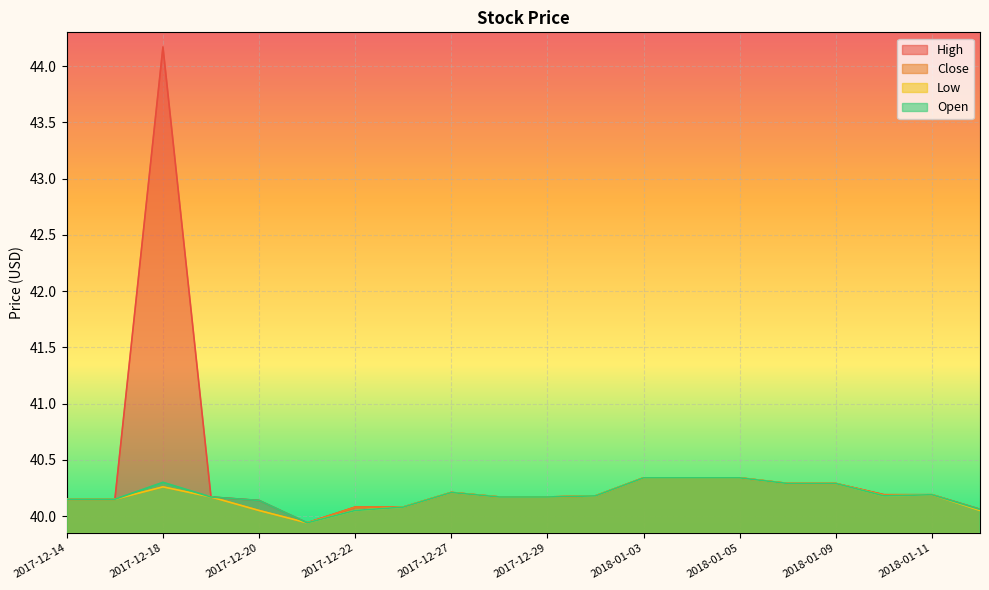

Reading left to right, extract all data points from this chart.

High: 2017-12-14=40.2	2017-12-15=40.2	2017-12-18=44.2	2017-12-19=40.2	2017-12-20=40.1	2017-12-21=39.9	2017-12-22=40.1	2017-12-26=40.1	2017-12-27=40.2	2017-12-28=40.2	2017-12-29=40.2	2018-01-02=40.2	2018-01-03=40.3	2018-01-04=40.3	2018-01-05=40.3	2018-01-08=40.3	2018-01-09=40.3	2018-01-10=40.2	2018-01-11=40.2	2018-01-12=40.1
Close: 2017-12-14=40.2	2017-12-15=40.2	2017-12-18=40.3	2017-12-19=40.2	2017-12-20=40.0	2017-12-21=39.9	2017-12-22=40.1	2017-12-26=40.1	2017-12-27=40.2	2017-12-28=40.2	2017-12-29=40.2	2018-01-02=40.2	2018-01-03=40.3	2018-01-04=40.3	2018-01-05=40.3	2018-01-08=40.3	2018-01-09=40.3	2018-01-10=40.2	2018-01-11=40.2	2018-01-12=40.1
Low: 2017-12-14=40.2	2017-12-15=40.2	2017-12-18=40.3	2017-12-19=40.2	2017-12-20=40.0	2017-12-21=39.9	2017-12-22=40.0	2017-12-26=40.1	2017-12-27=40.2	2017-12-28=40.2	2017-12-29=40.2	2018-01-02=40.2	2018-01-03=40.3	2018-01-04=40.3	2018-01-05=40.3	2018-01-08=40.3	2018-01-09=40.3	2018-01-10=40.2	2018-01-11=40.2	2018-01-12=40.0
Open: 2017-12-14=40.2	2017-12-15=40.2	2017-12-18=40.3	2017-12-19=40.2	2017-12-20=40.1	2017-12-21=39.9	2017-12-22=40.0	2017-12-26=40.1	2017-12-27=40.2	2017-12-28=40.2	2017-12-29=40.2	2018-01-02=40.2	2018-01-03=40.3	2018-01-04=40.3	2018-01-05=40.3	2018-01-08=40.3	2018-01-09=40.3	2018-01-10=40.2	2018-01-11=40.2	2018-01-12=40.1